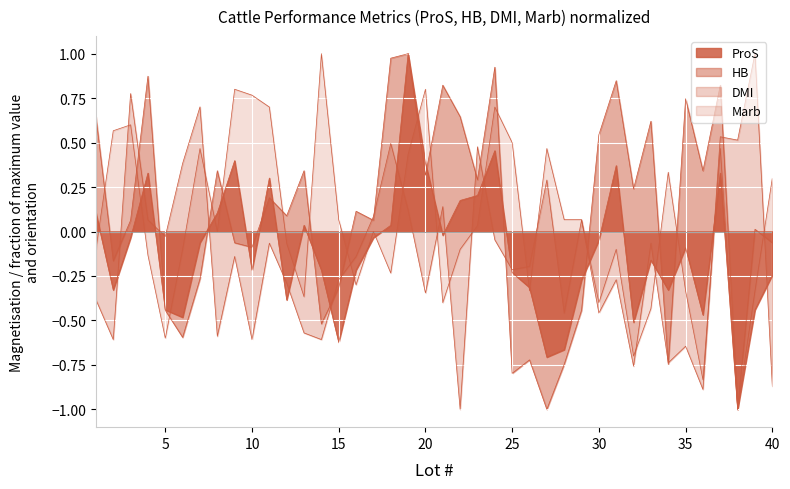

True or false: ProS has a value of -0.1 at 34.

False